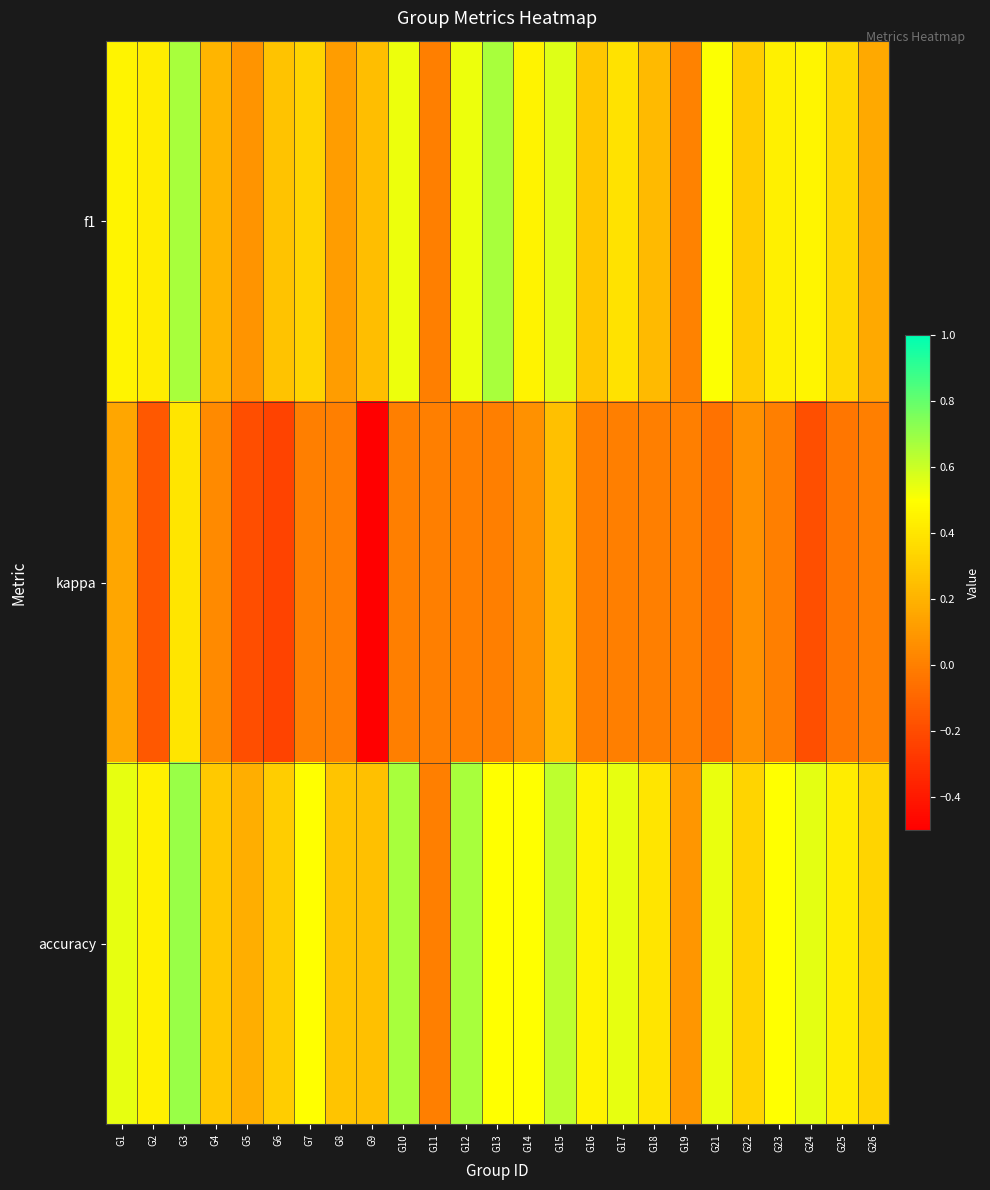

Reading left to right, list all the values displayed in this chart.

f1: G1=0.5	G2=0.4	G3=0.7	G4=0.2	G5=0.1	G6=0.3	G7=0.3	G8=0.1	G9=0.2	G10=0.5	G11=0.0	G12=0.5	G13=0.7	G14=0.5	G15=0.6	G16=0.3	G17=0.4	G18=0.2	G19=0.0	G21=0.5	G22=0.3	G23=0.4	G24=0.5	G25=0.4	G26=0.2
kappa: G1=0.2	G2=-0.2	G3=0.4	G4=0.0	G5=-0.2	G6=-0.2	G7=0.0	G8=0.0	G9=-0.5	G10=0.0	G11=0.0	G12=0.0	G13=0.0	G14=0.1	G15=0.2	G16=0.0	G17=0.0	G18=0.0	G19=0.0	G21=-0.1	G22=0.1	G23=0.0	G24=-0.2	G25=-0.0	G26=0.0
accuracy: G1=0.5	G2=0.4	G3=0.7	G4=0.3	G5=0.2	G6=0.3	G7=0.5	G8=0.3	G9=0.2	G10=0.7	G11=0.0	G12=0.7	G13=0.5	G14=0.5	G15=0.6	G16=0.5	G17=0.5	G18=0.4	G19=0.1	G21=0.5	G22=0.3	G23=0.5	G24=0.6	G25=0.4	G26=0.3